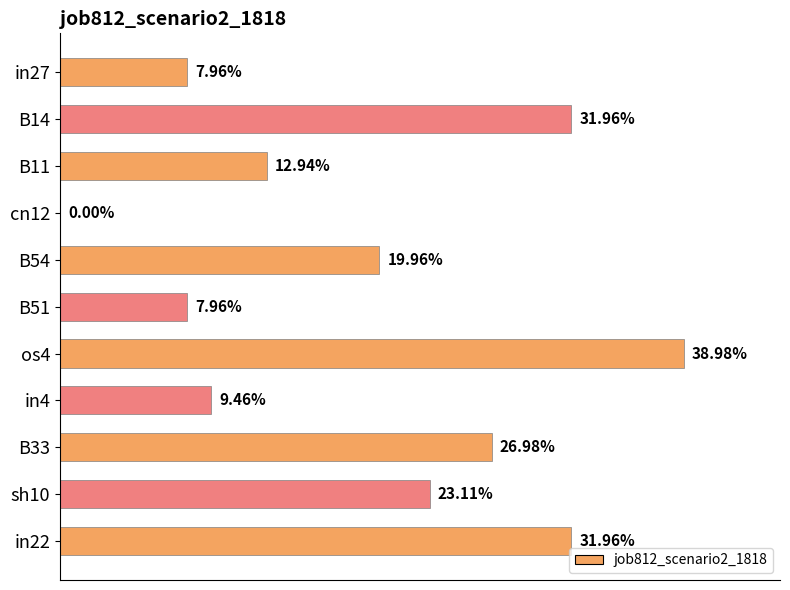

What is the difference between the maximum and minimum values?

0.4